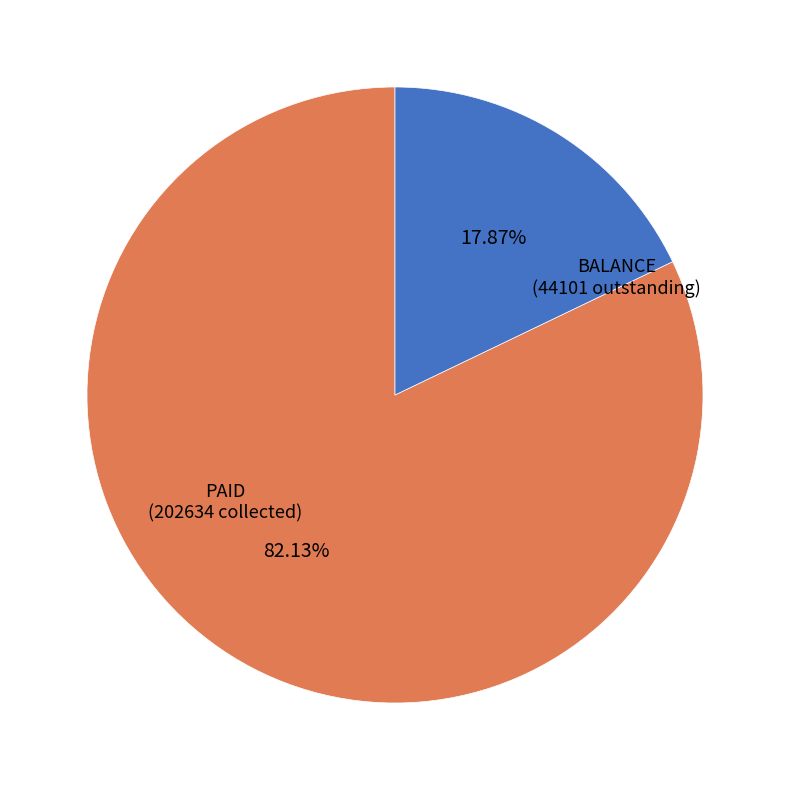

Count the number of slices in the pie.

2